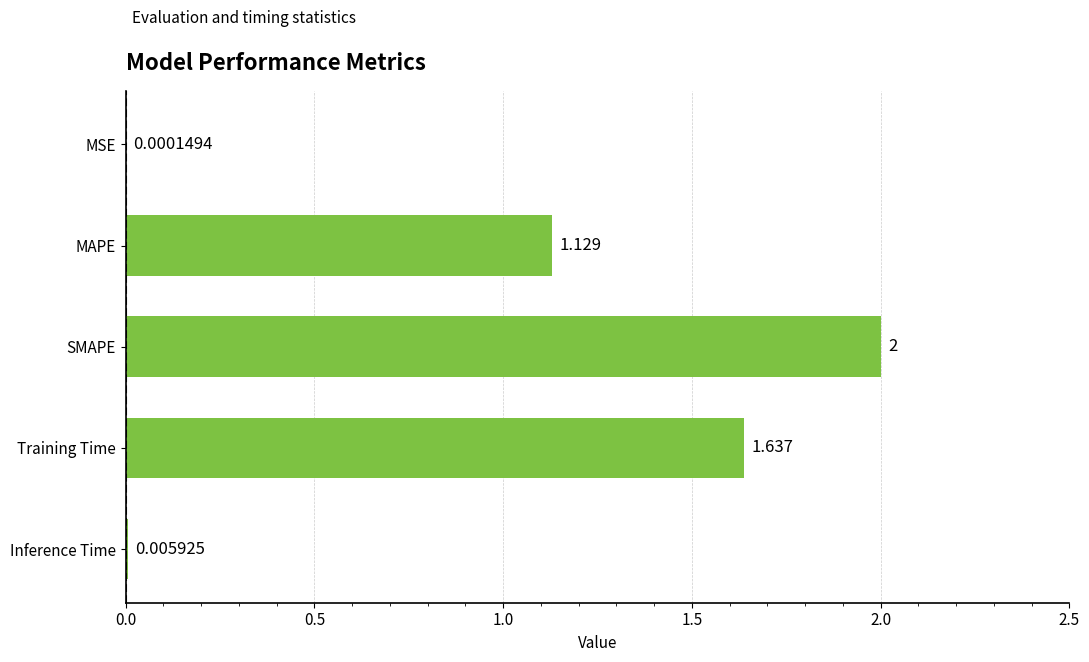

Between Training Time and Inference Time, which is larger?

Training Time